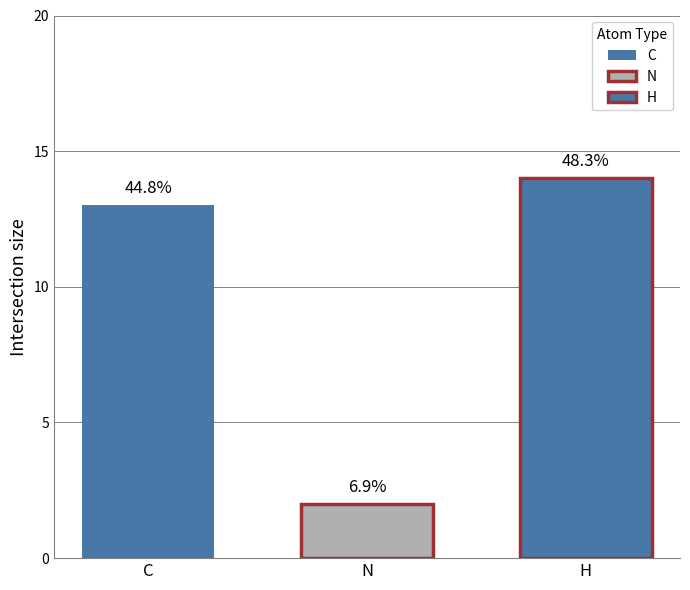

How many bars are there in each group?

3